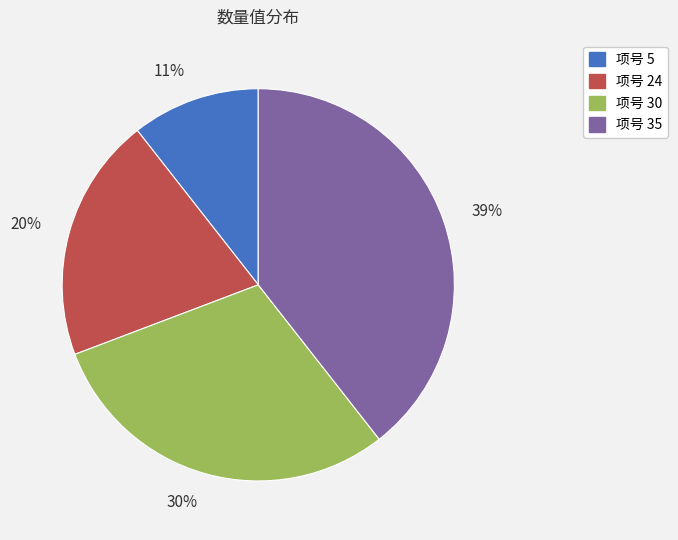

Which has a higher value, 项号 35 or 项号 24?

项号 35